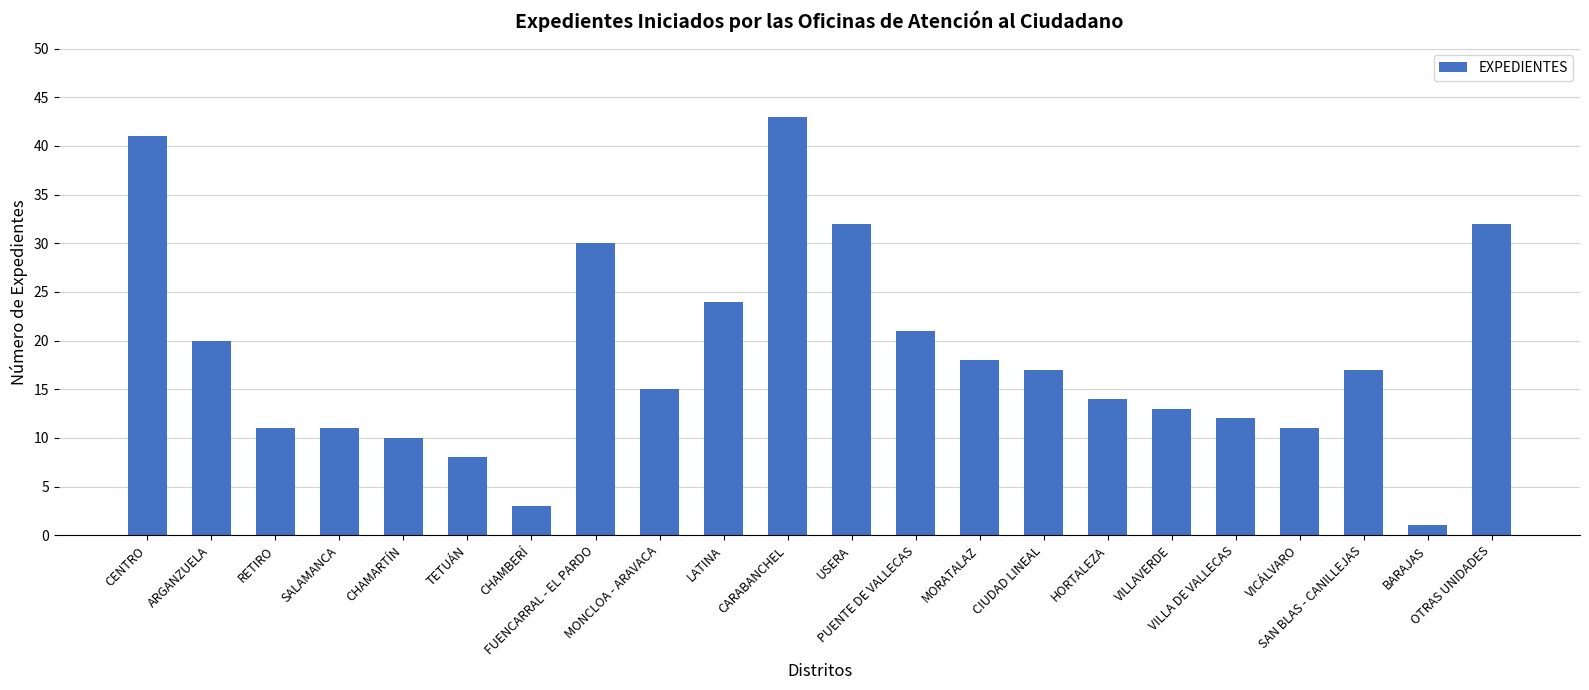

Between CHAMBERÍ and USERA, which is larger?

USERA